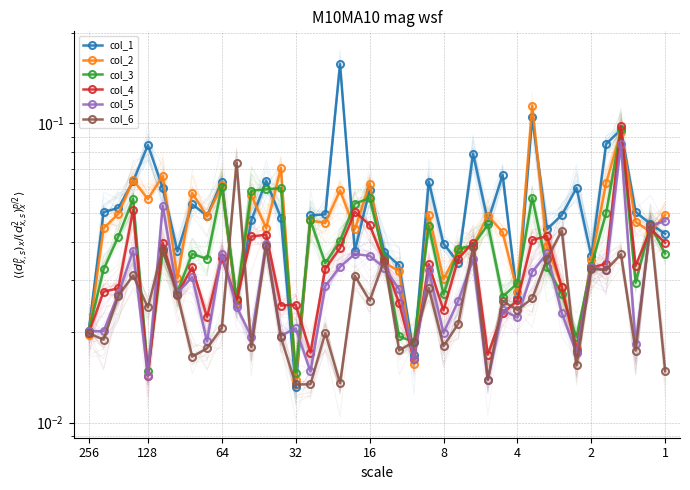

Is it true that col_4 equals 0.1 at 38?

False